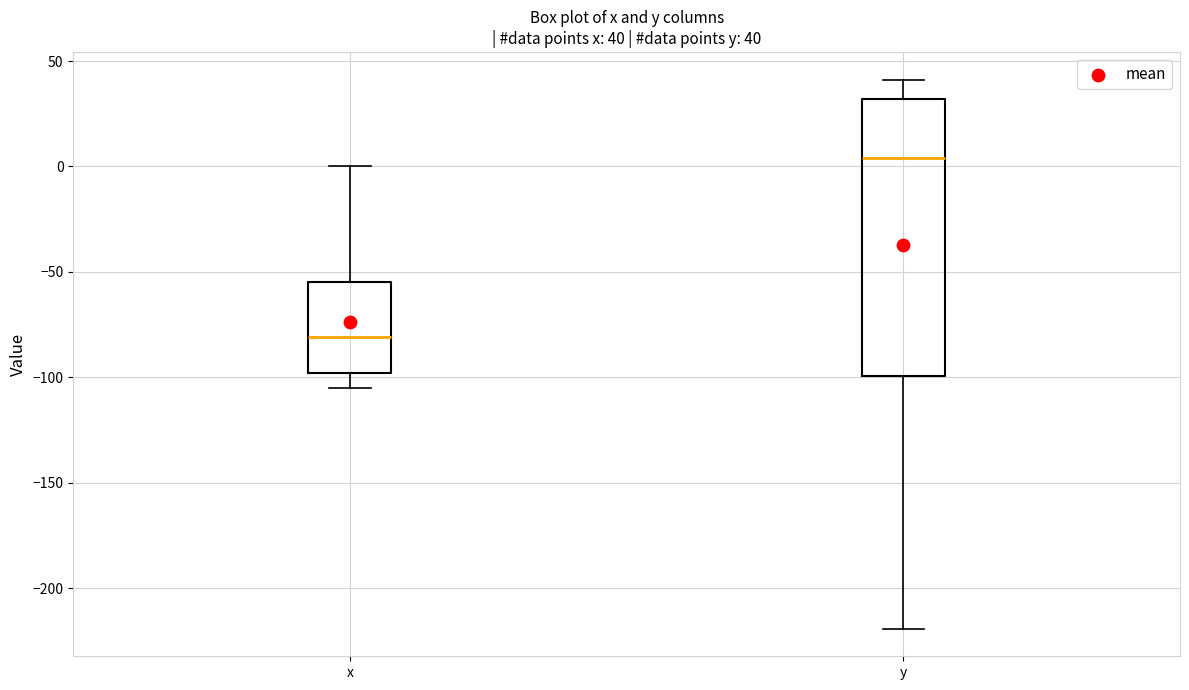

Which box is the tallest, from its lower edge to its upper edge?

y